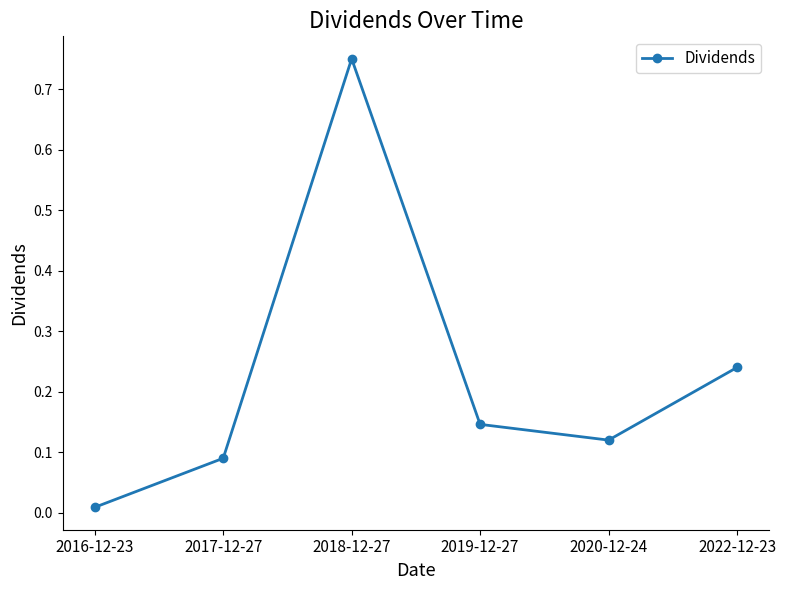

Is it true that the value at 2018-12-27 is 1.3?

False